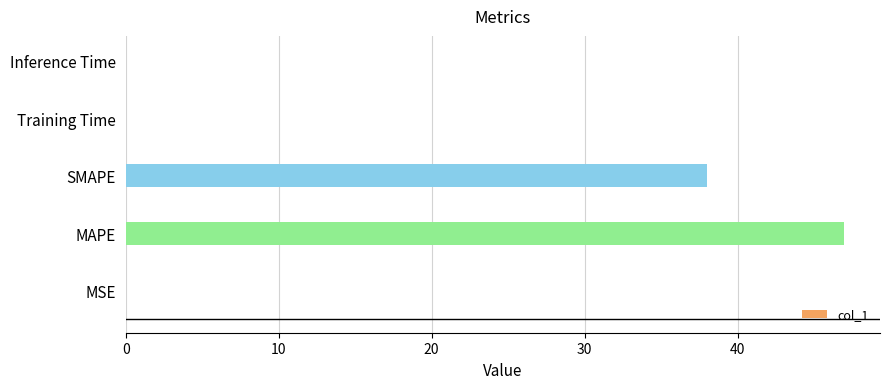

What is the maximum value shown in the chart?

47.0